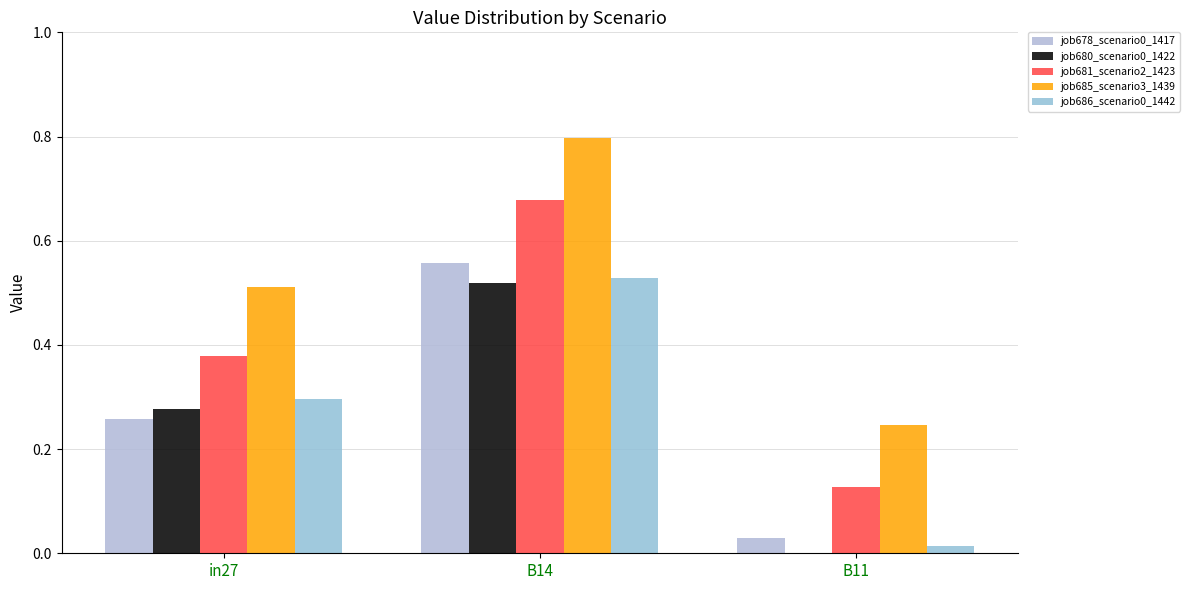

At how many categories does at least one series exceed 0?

3